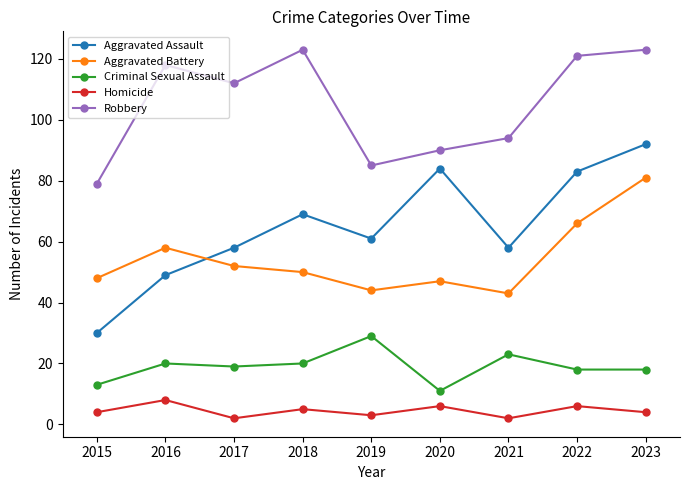

What is the value of the Aggravated Assault point at the 4th from the left?

69